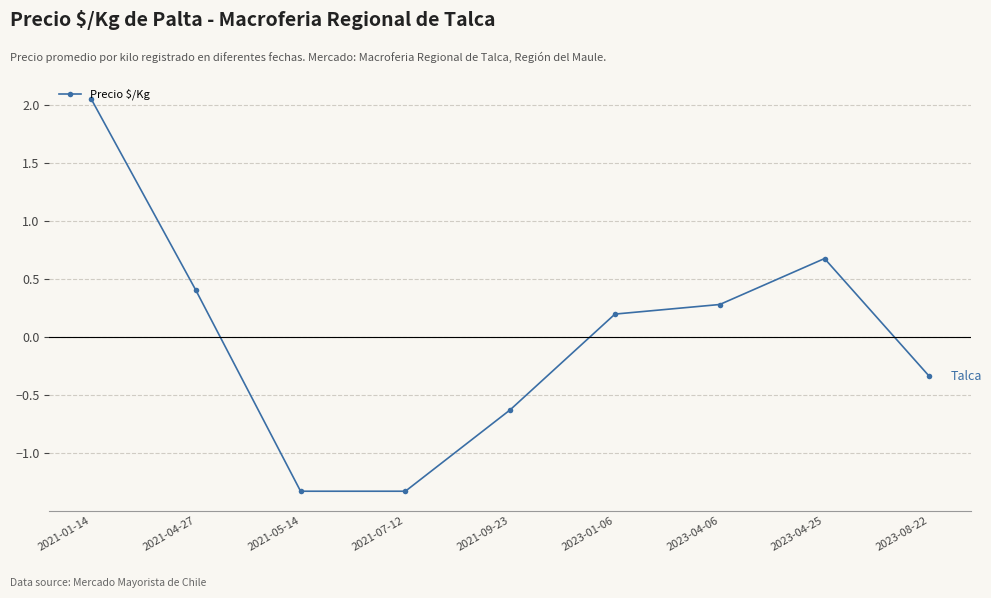

What is the difference between the maximum and minimum values?

3.4